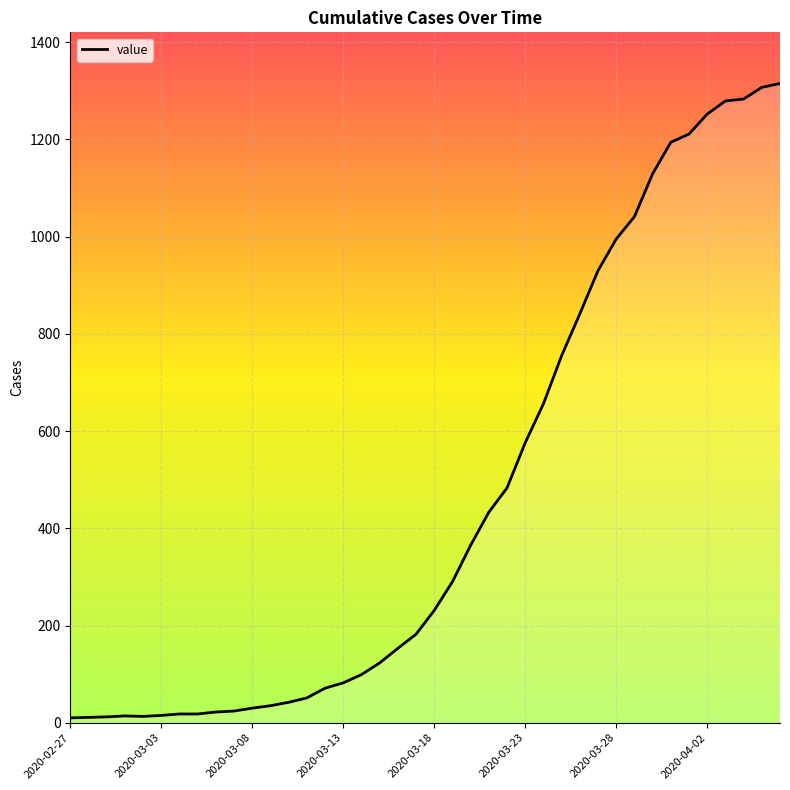

What is the difference between the maximum and minimum values?

1305